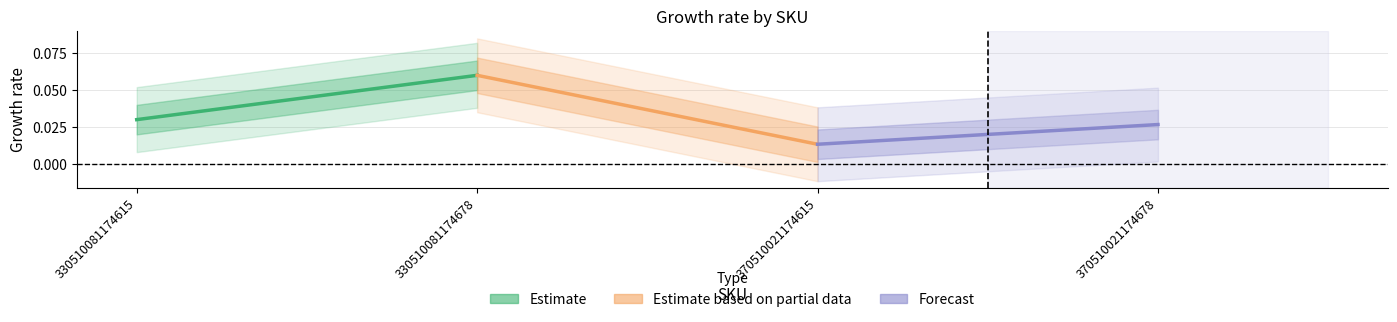

Which has a higher value, 330510081174615 or 330510081174678?

330510081174678